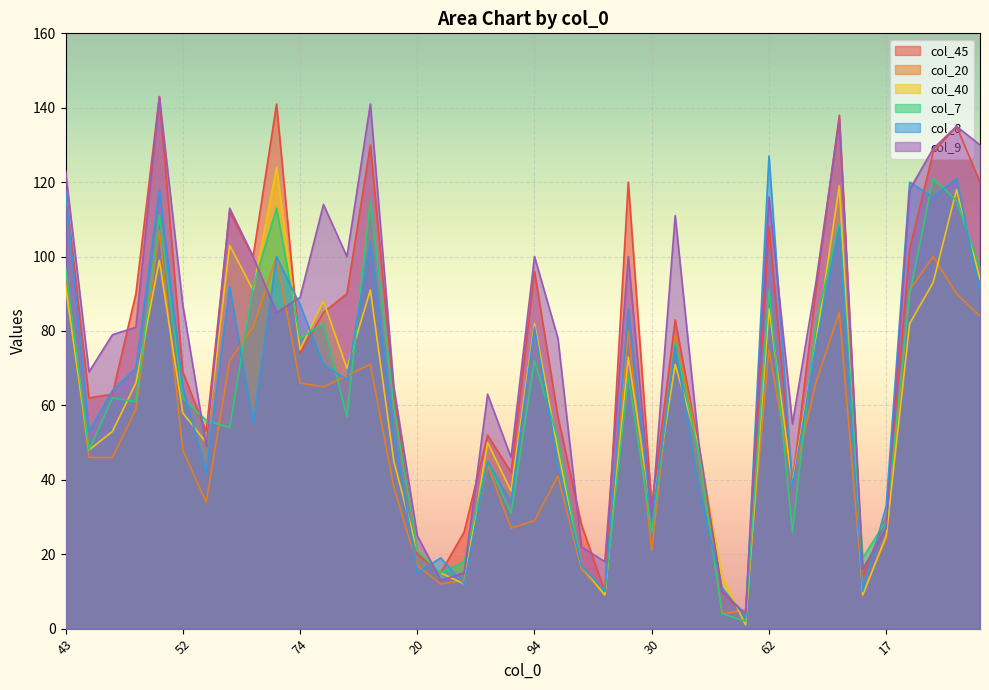

In col_40, how many points are higher than both neighbors (excluding endpoints)?

12